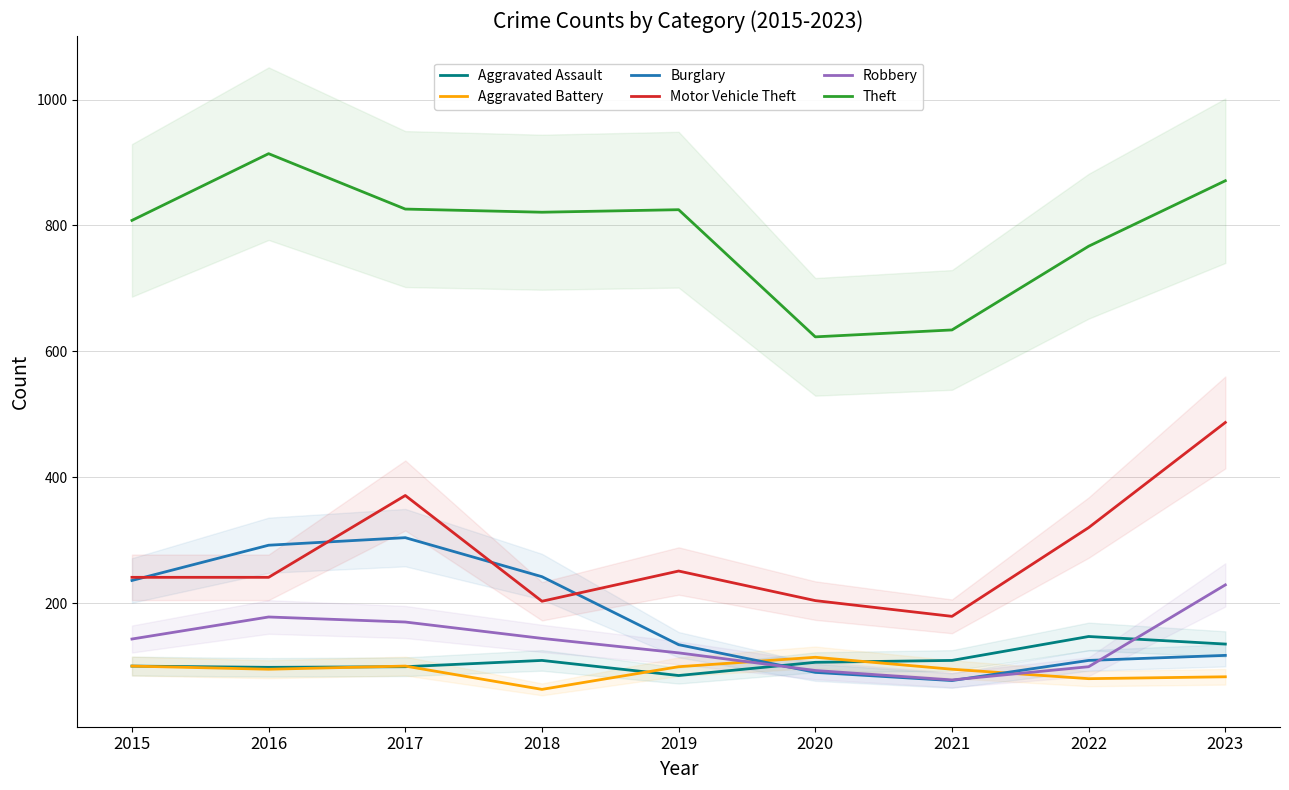

True or false: Theft and Aggravated Assault cross at least once.

False